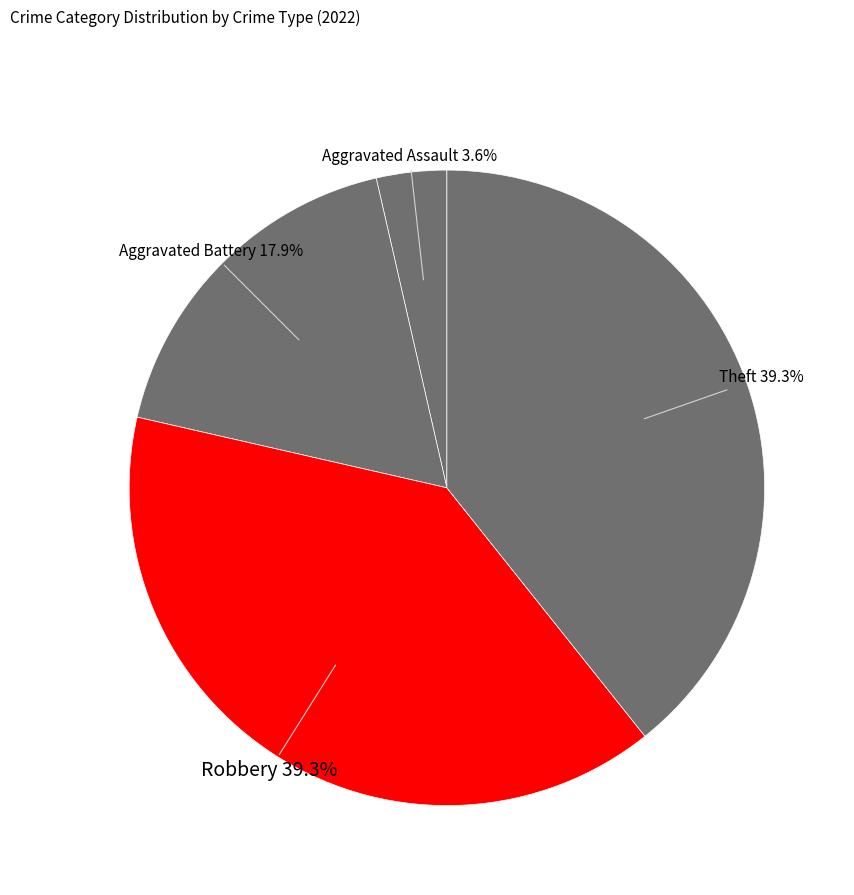

How many slices are in this pie chart?

4